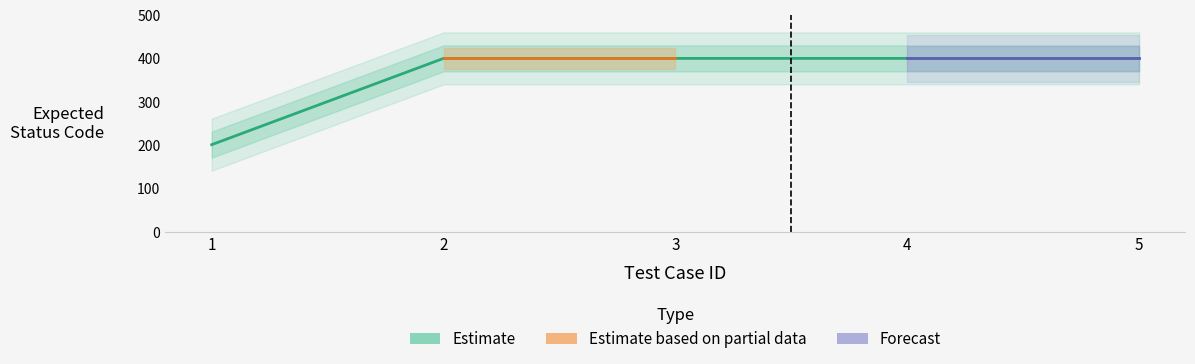

At which category does the chart reach its minimum across all series?

1